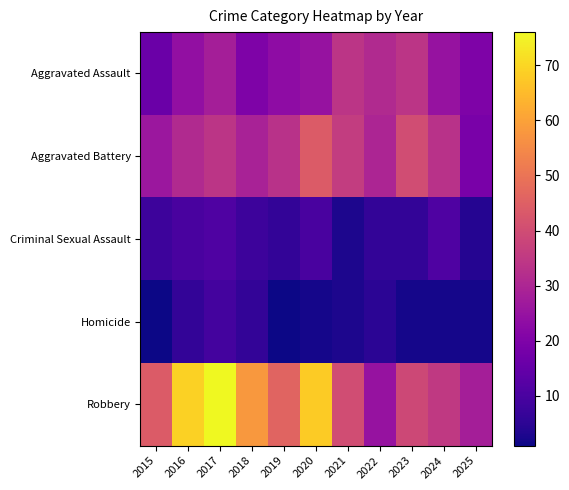

Between 2024 and 2025, which series saw the biggest shift?

Aggravated Battery